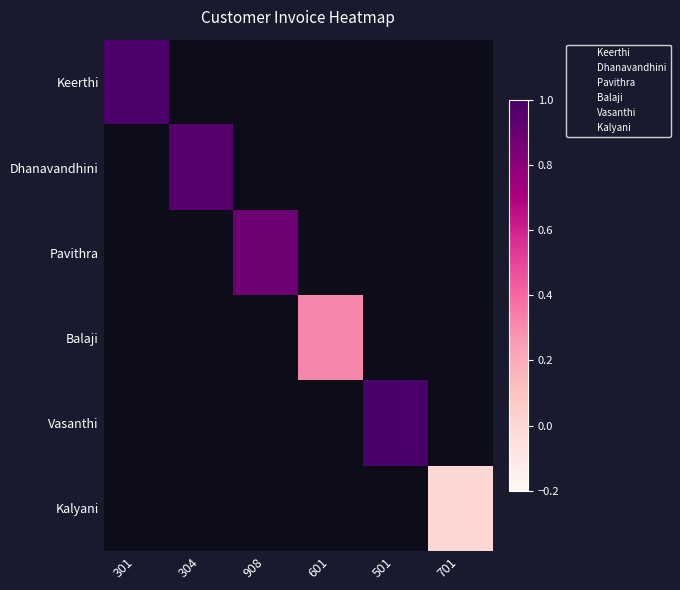

How many series are shown in this chart?

6